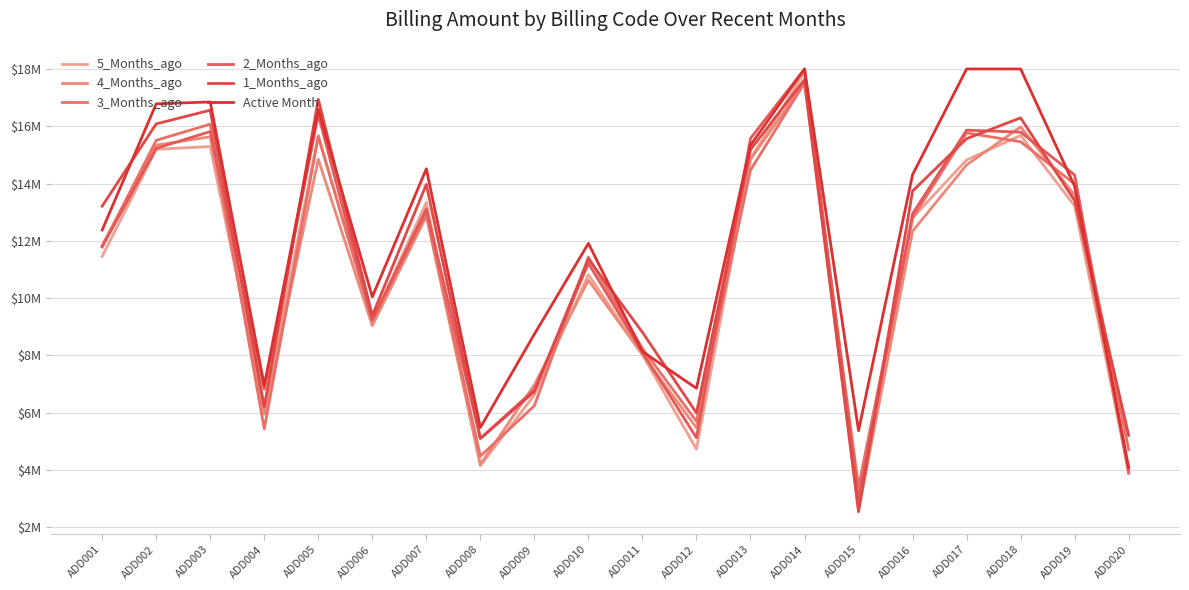

At which category does the chart reach its peak across all series?

ADD014